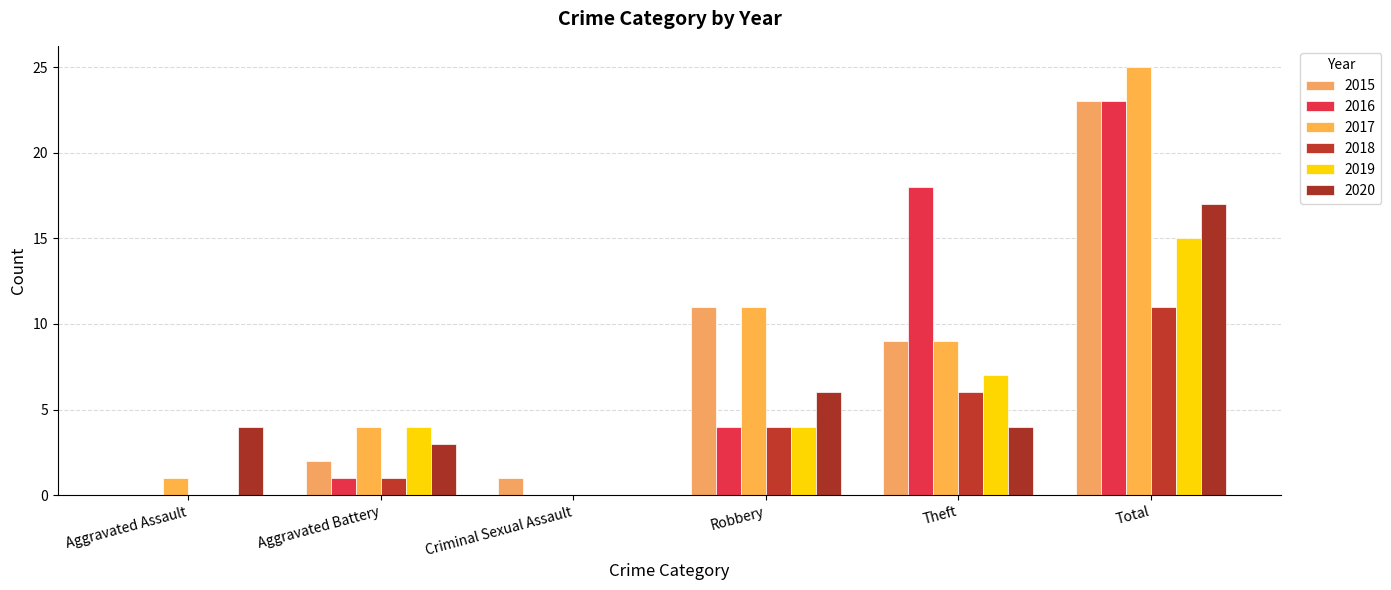

Where does the 2017 series first go above 9?

Robbery